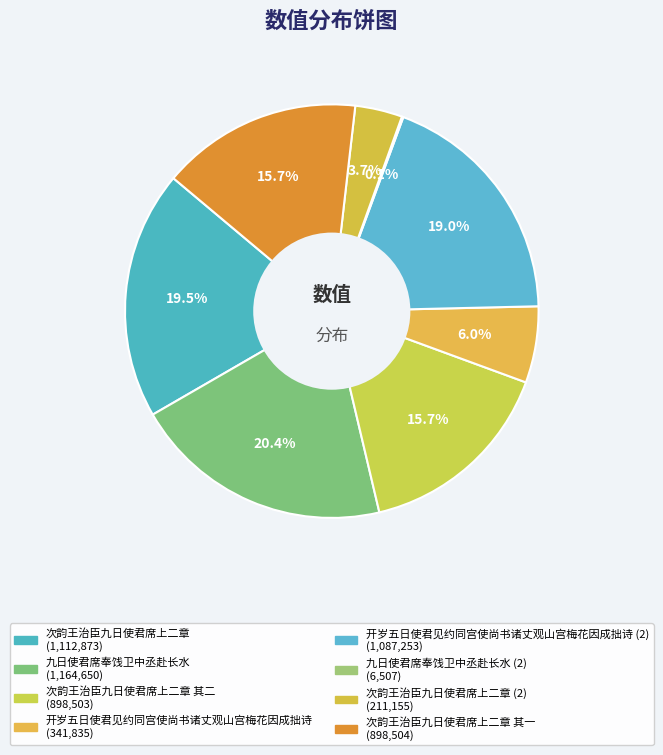

What is the largest slice in the pie chart?

九日使君席奉饯卫中丞赴长水